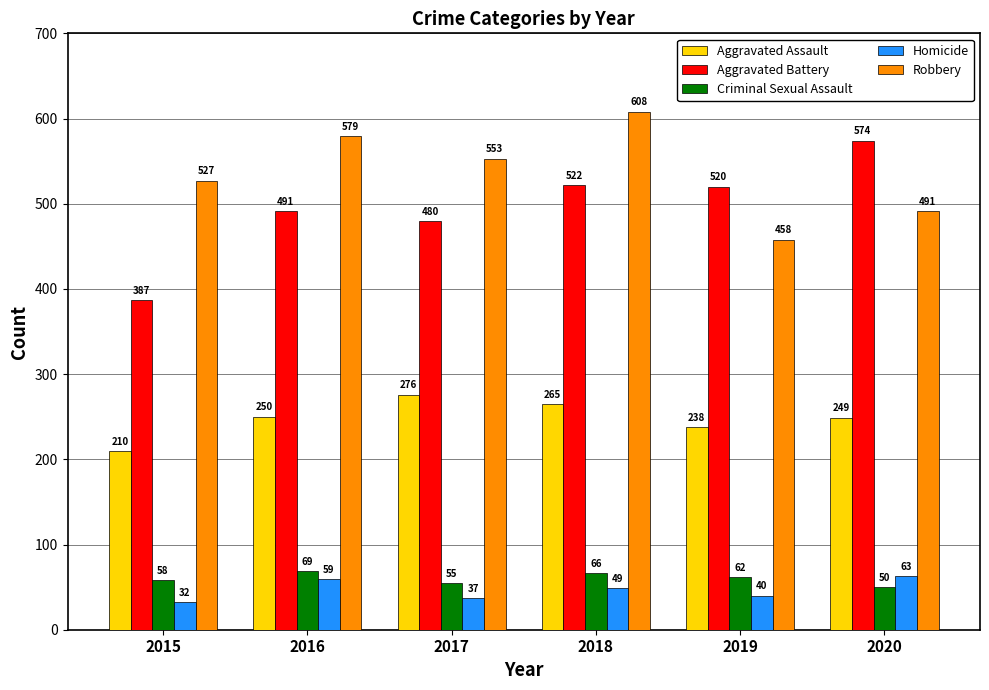

What is the value of the Robbery bar at the 5th from the left?

458